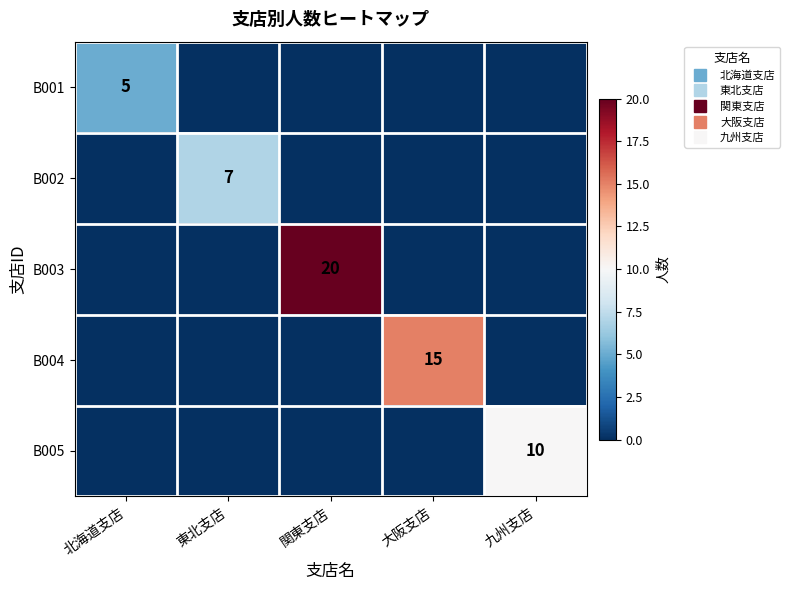

Which series has the widest spread of values?

B003